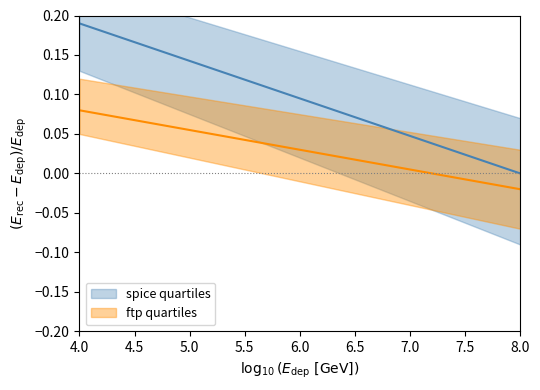

Is it true that series_1_center equals 0.2 at 4.0?

True